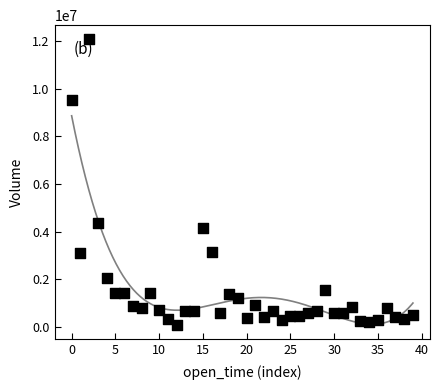

What is the range of Y values (max minus min)?

11967710